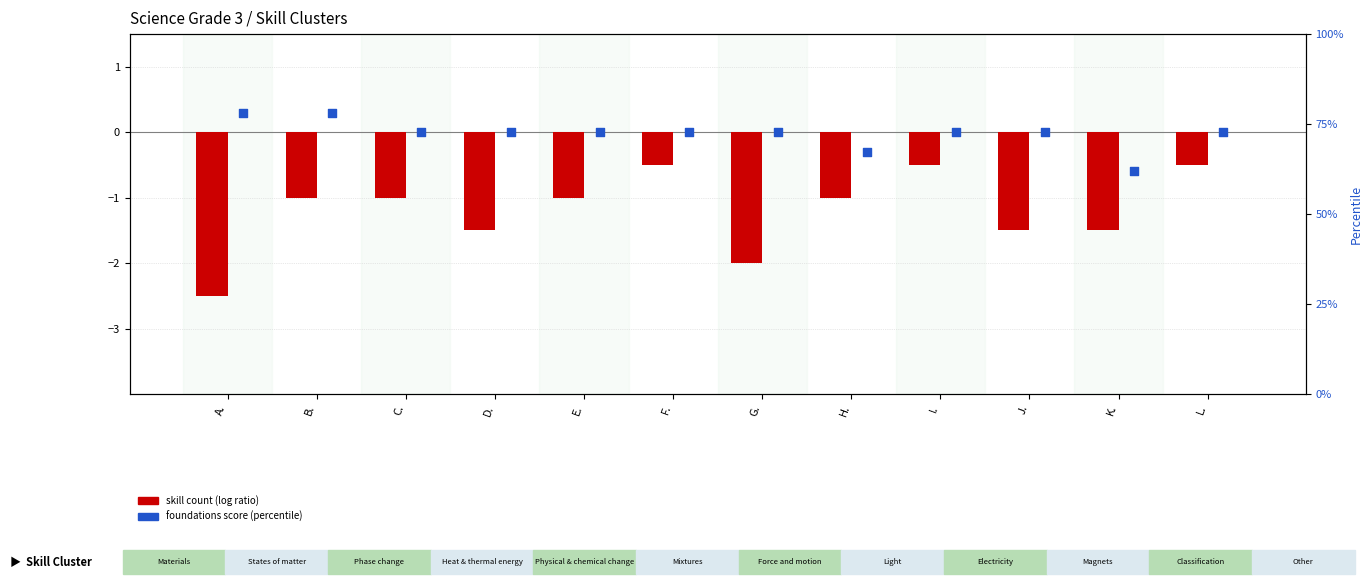

At how many categories does at least one series exceed 0?

2